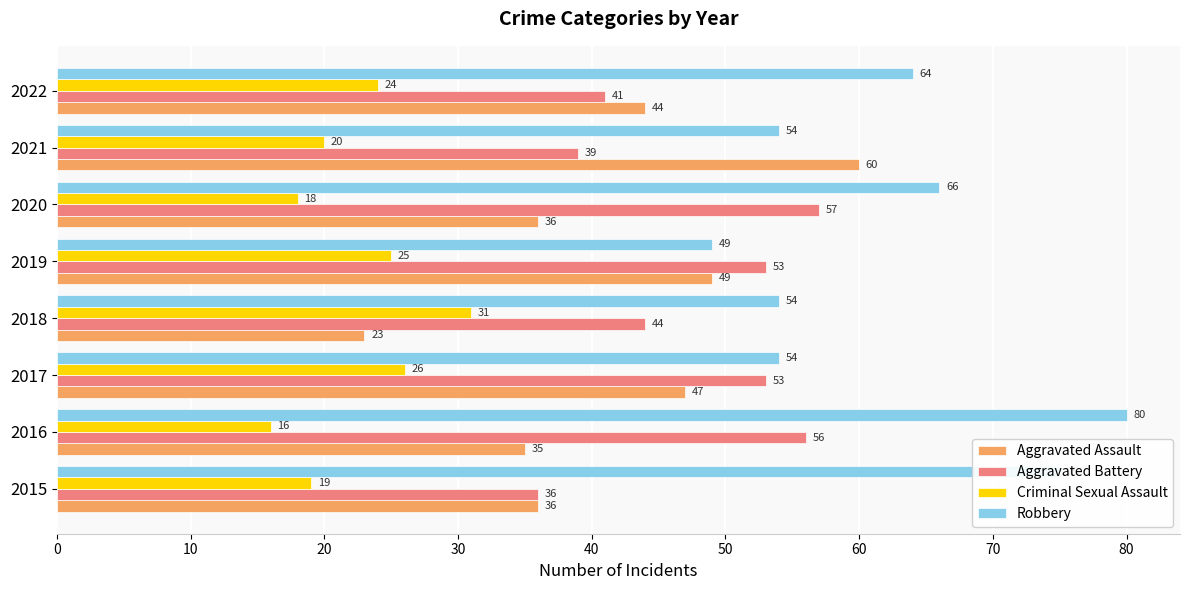

The value of Aggravated Battery at 2021 is 69. True or false?

False